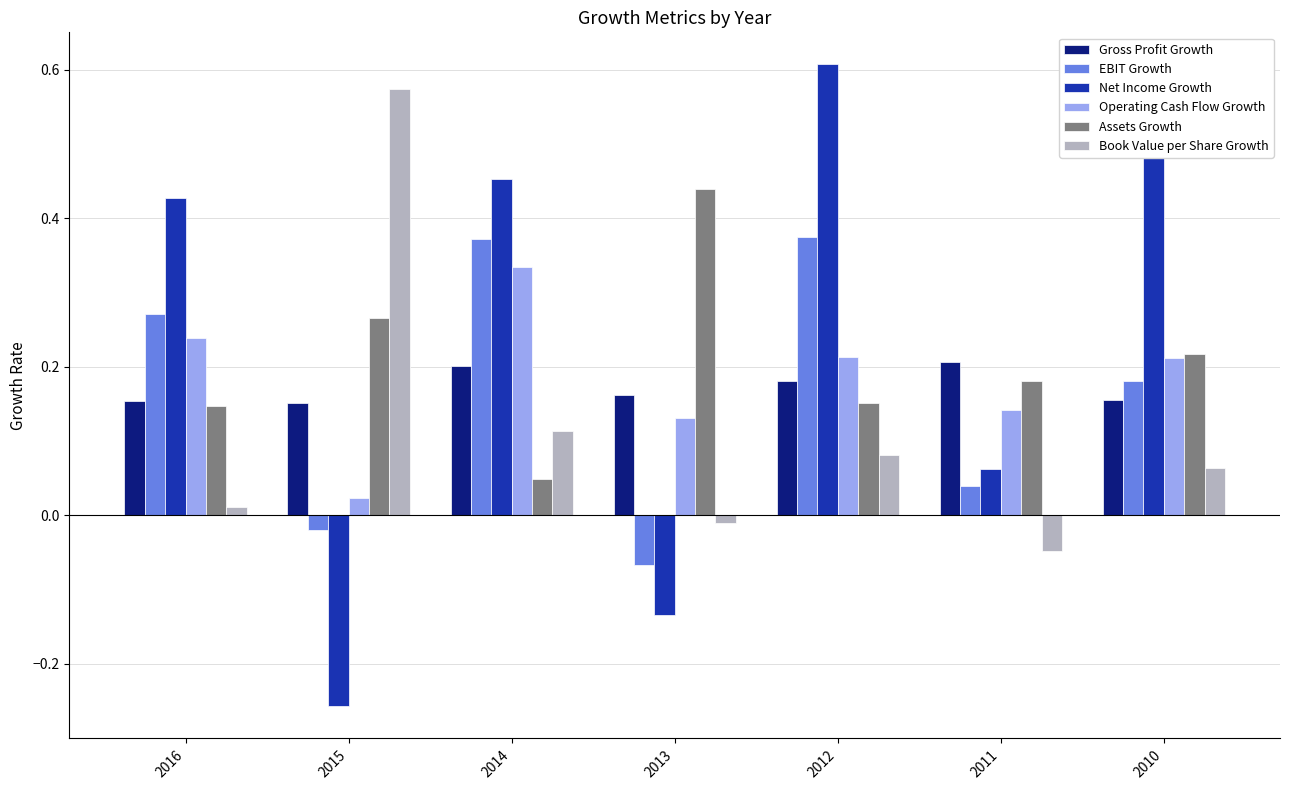

The value of Book Value per Share Growth at 2014 is 0.2. True or false?

False